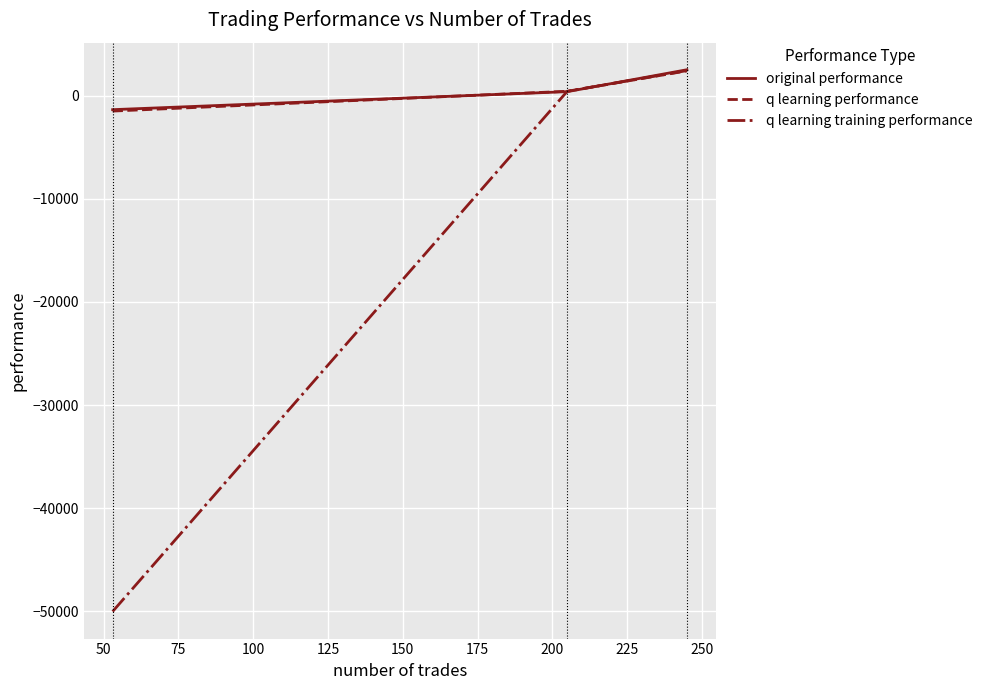

What is the average value of the q learning performance series?

439.8